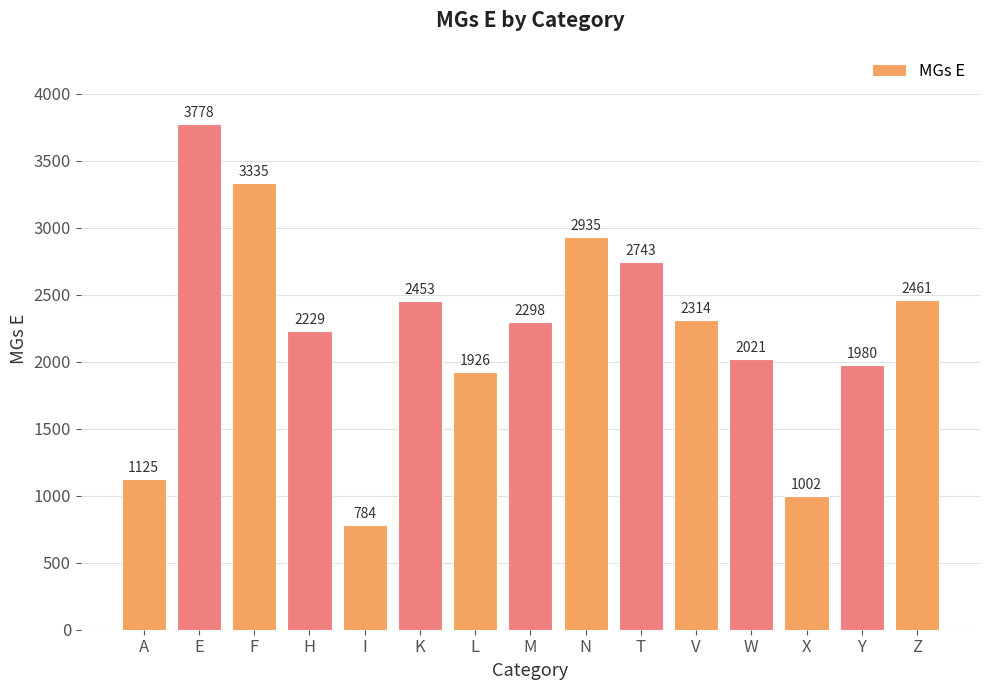

What is the average value?

2226